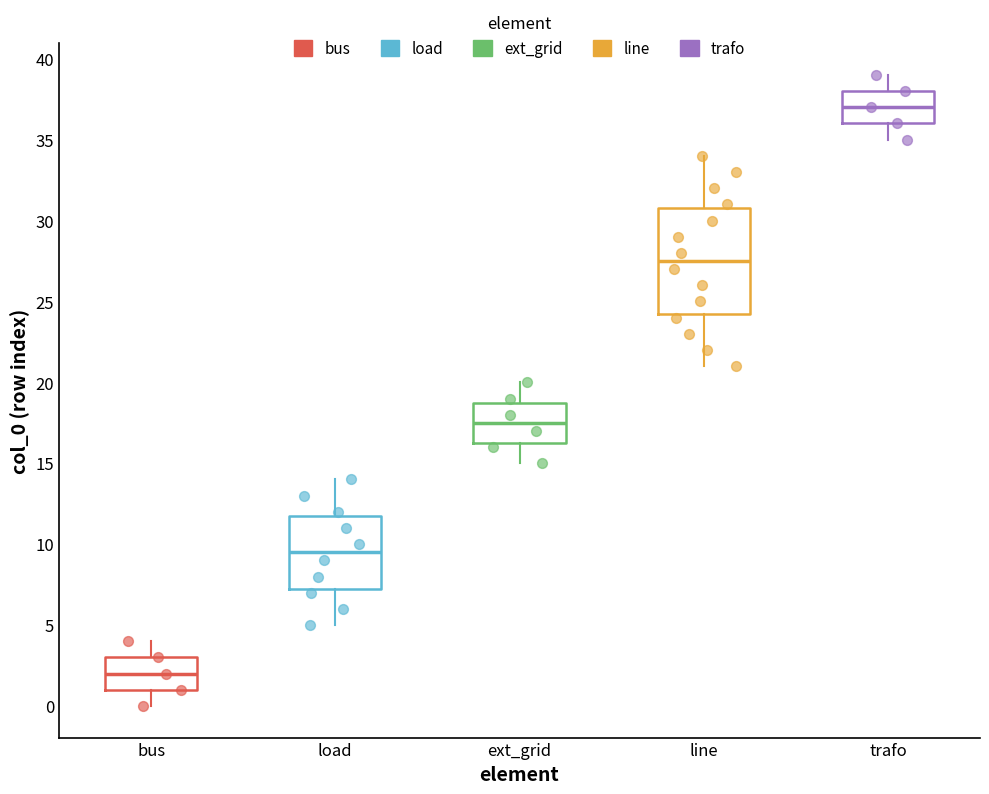

Where does the median line of the box for trafo sit on the y-axis? The values are not printed on the chart, so give them approximately, as read against the axis.

37.0